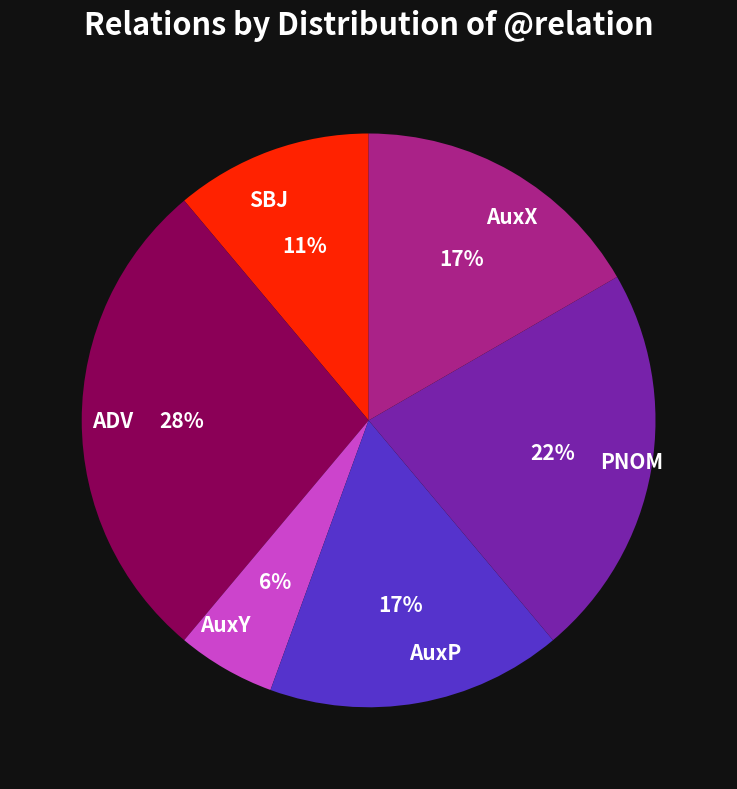

True or false: PNOM accounts for 22% of the total.

True